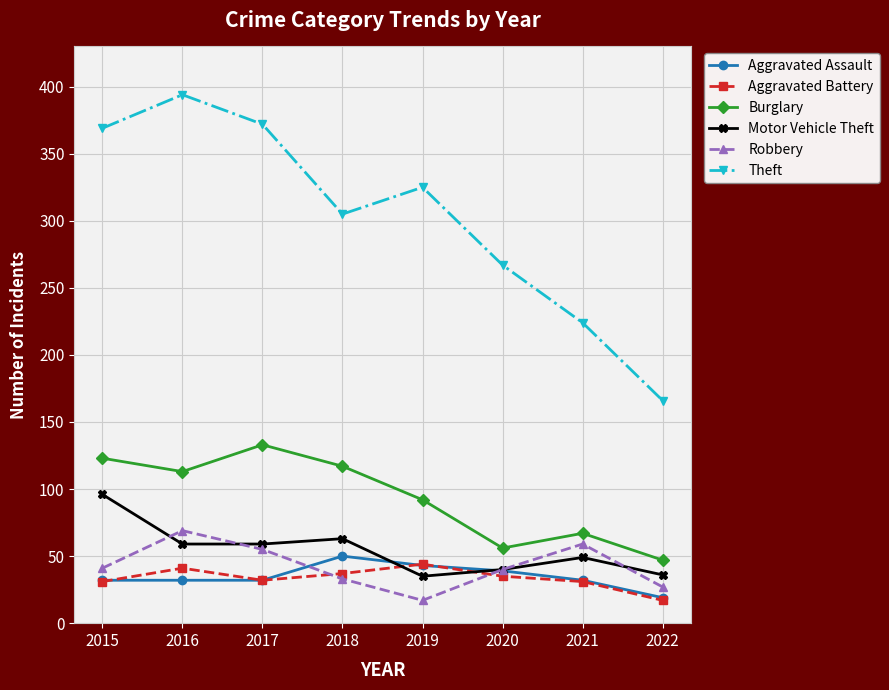

What value does the Aggravated Assault series have at 2021, to the nearest 10?

30